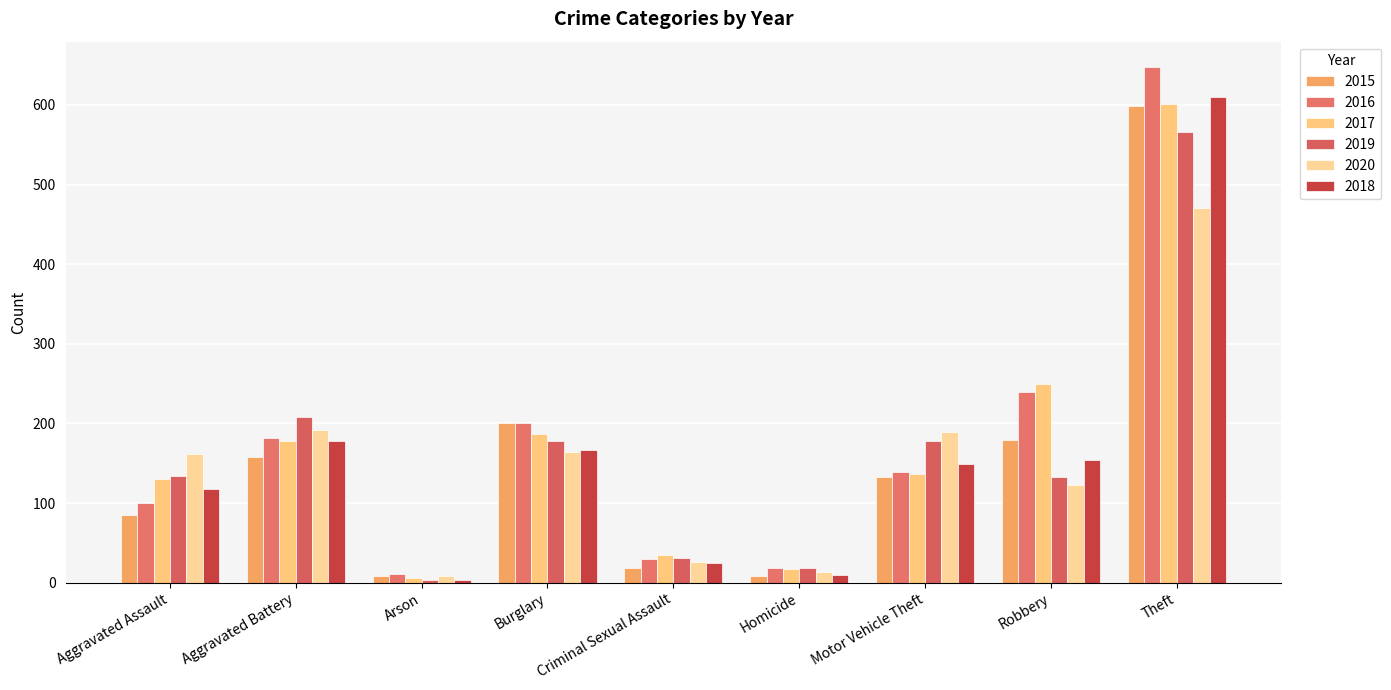

What is the spread (max minus min) of values at Aggravated Assault?

76